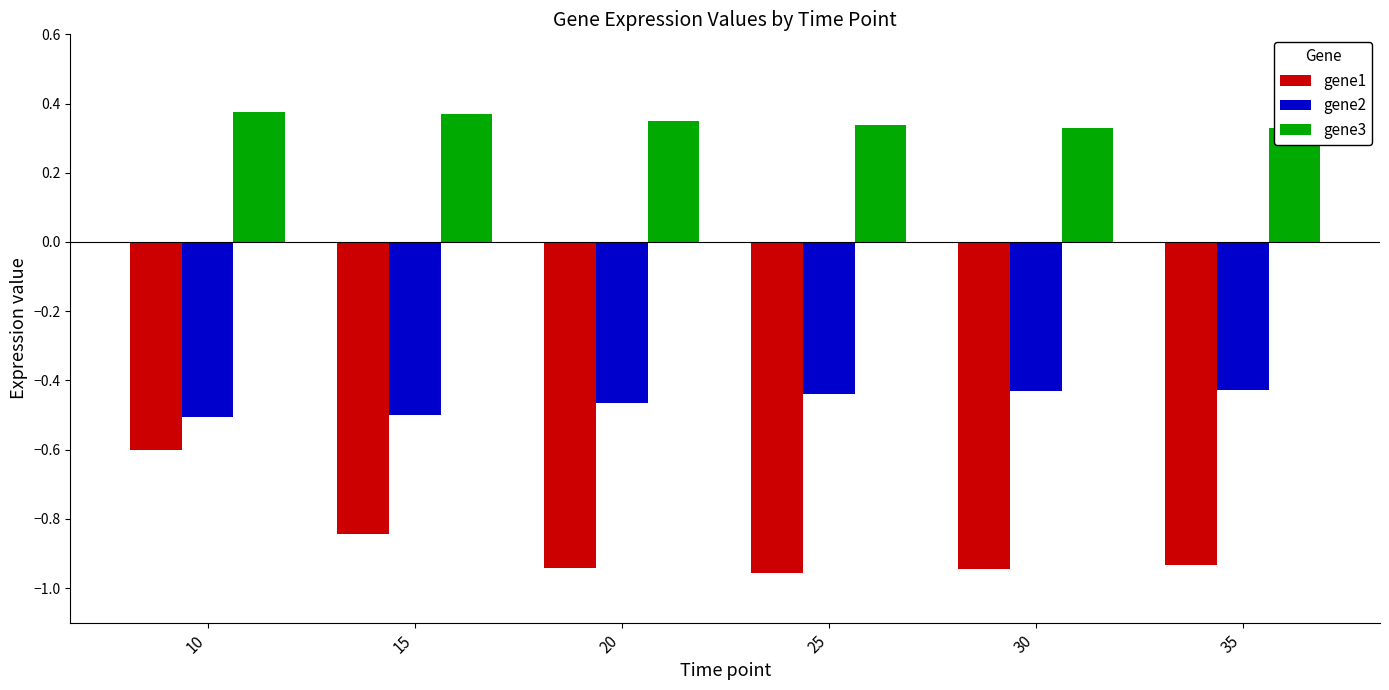

Where is gene1 nearest to the value 0?

10